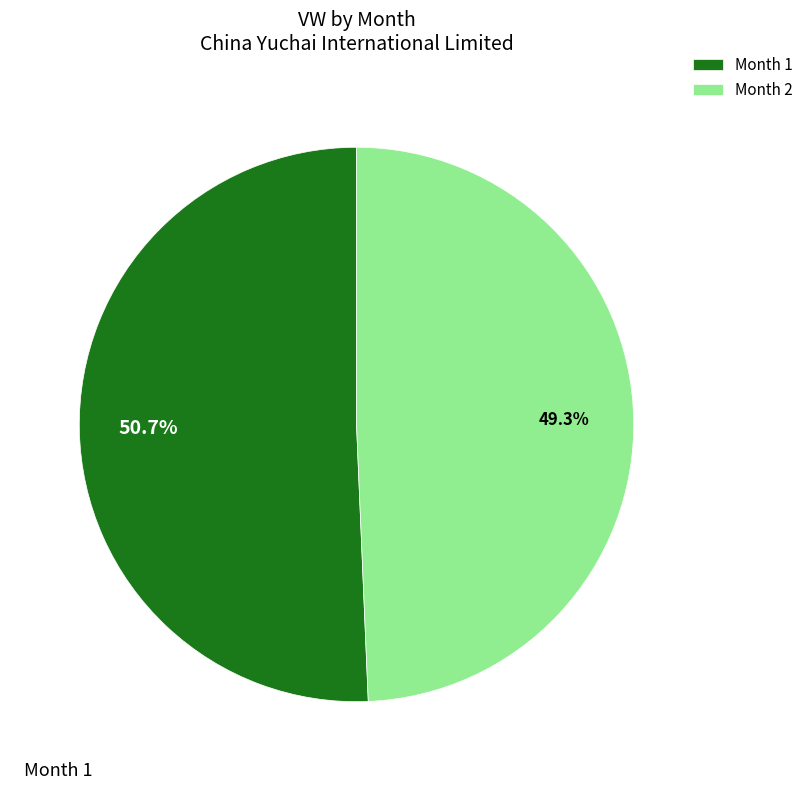

Is there a majority slice in this chart?

Yes